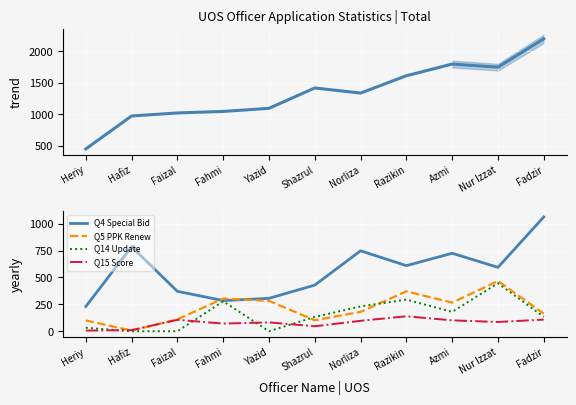

True or false: Q15 Score and Q4 Special Bid cross at least once.

False